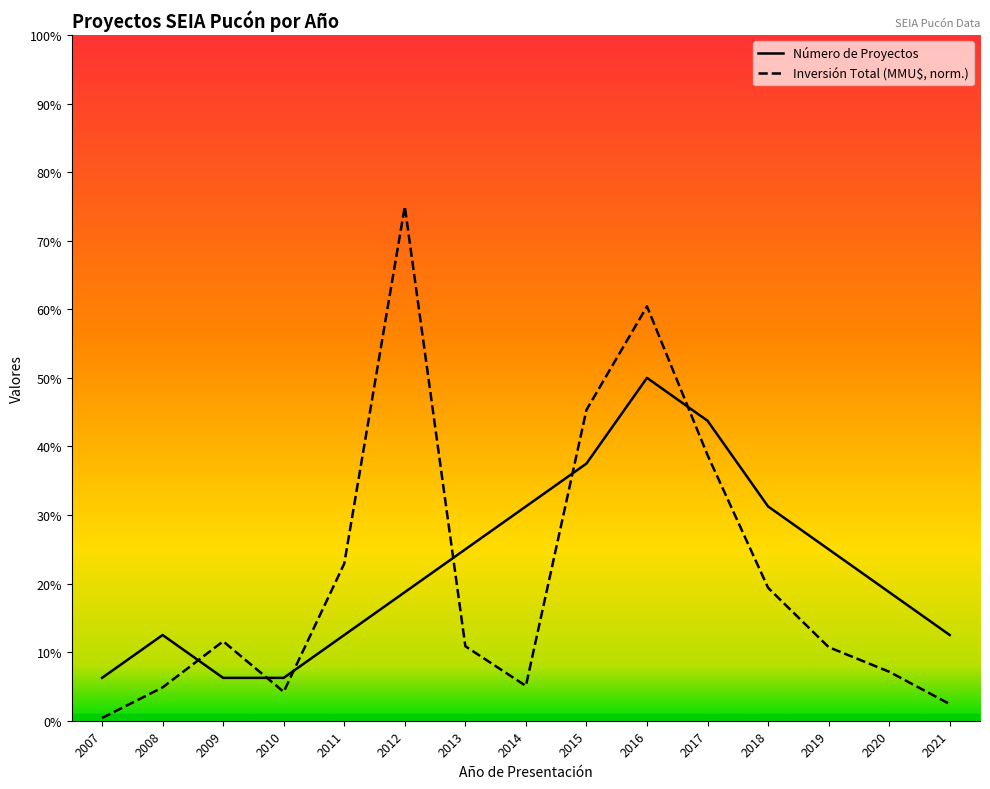

Reading right to left, extract all data points from this chart.

Número de Proyectos: 2021=2.0	2020=3.0	2019=4.0	2018=5.0	2017=7.0	2016=8.0	2015=6.0	2014=5.0	2013=4.0	2012=3.0	2011=2.0	2010=1.0	2009=1.0	2008=2.0	2007=1.0
Inversión Total (MMU$): 2021=0.4	2020=1.1	2019=1.7	2018=3.1	2017=6.2	2016=9.7	2015=7.3	2014=0.8	2013=1.7	2012=12.0	2011=3.7	2010=0.7	2009=1.9	2008=0.8	2007=0.1